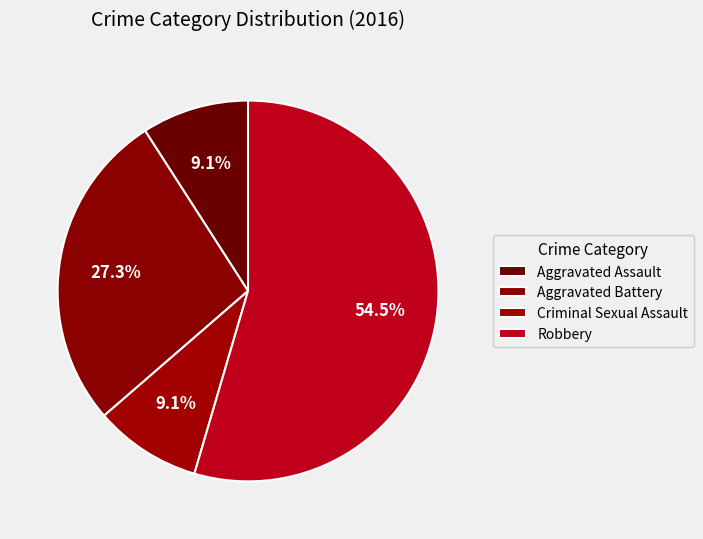

How many slices are in this pie chart?

4